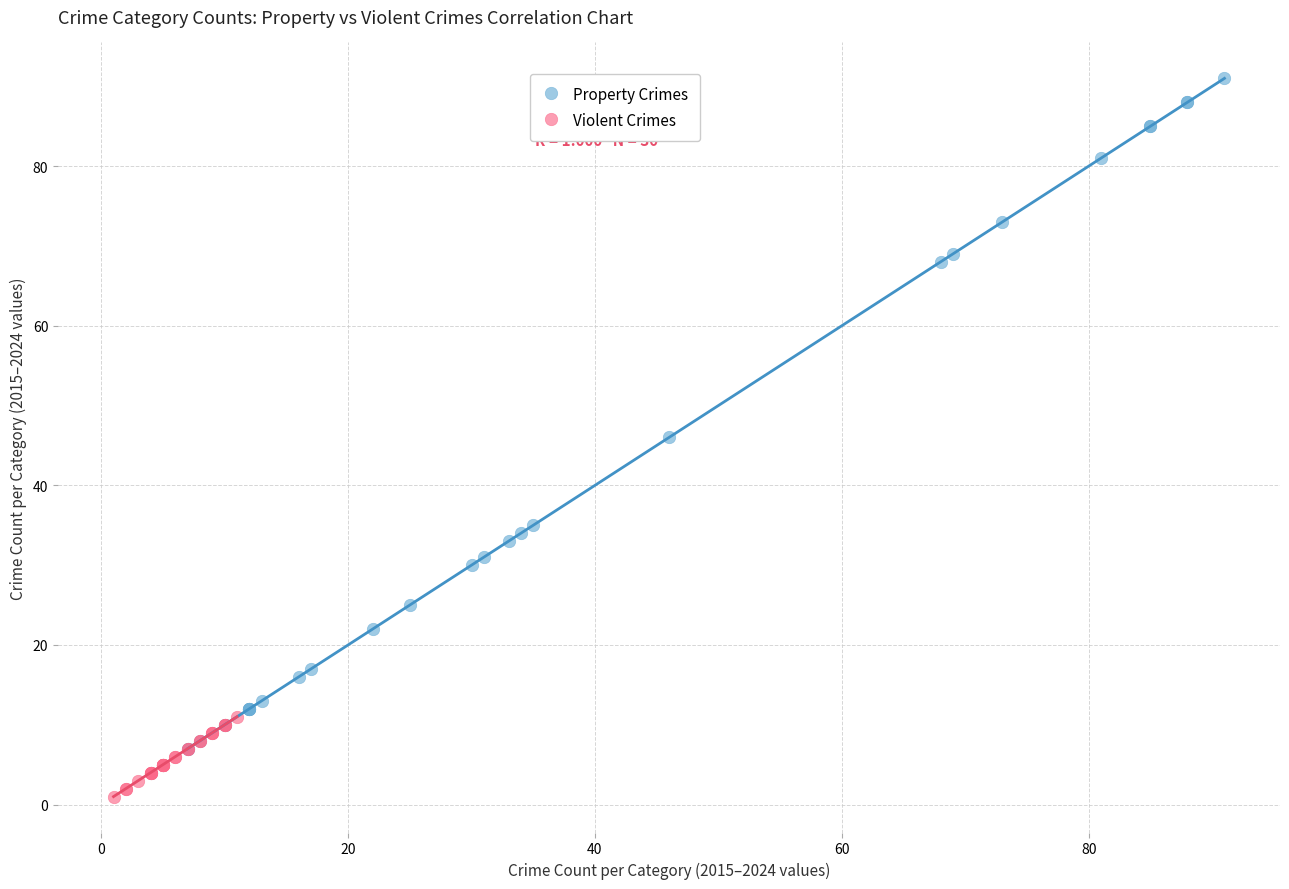

Which series contains the highest Y value?

Property Crimes